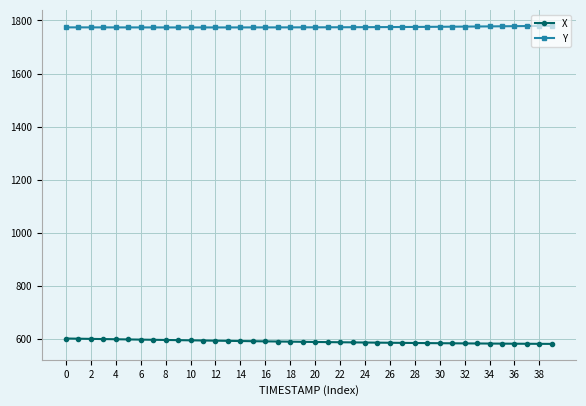

What is the lowest value of the X series?

582.2